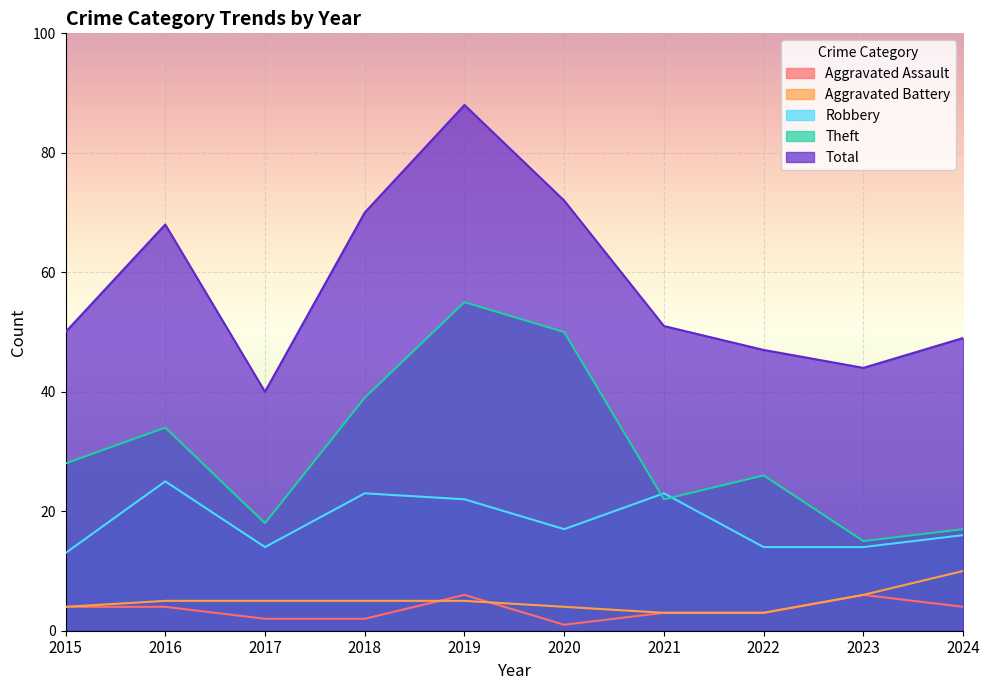

True or false: Aggravated Battery has more than 2 interior local peaks.

False